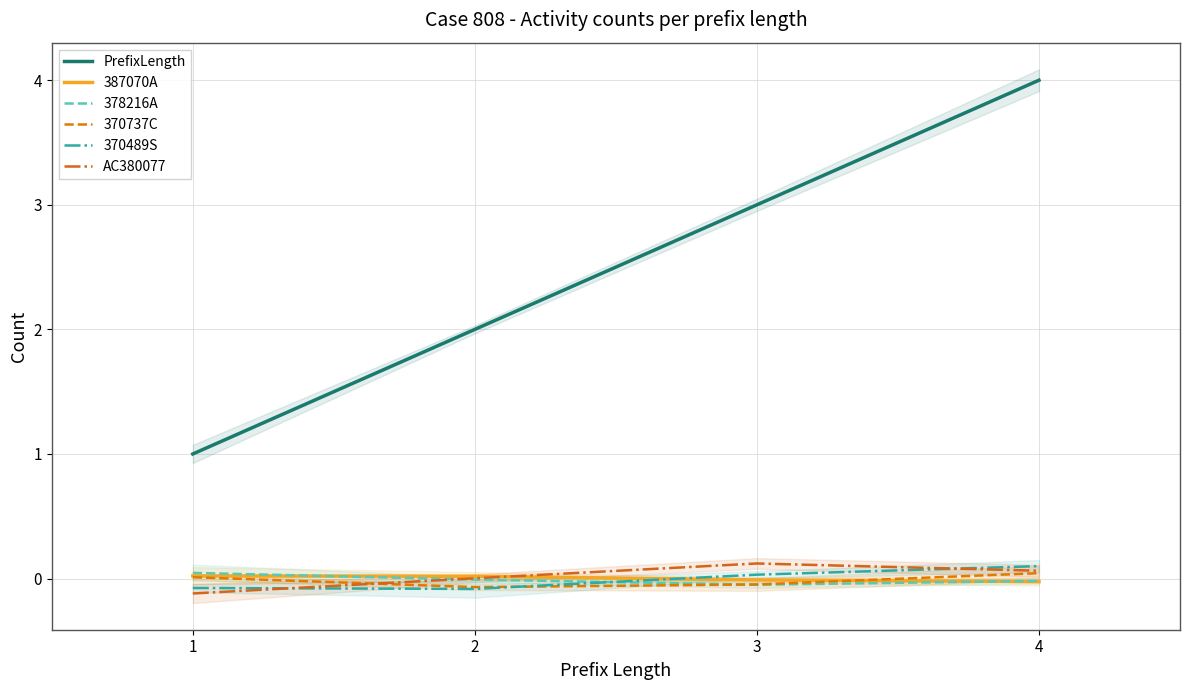

Which has a higher value, 1 or 4?

4